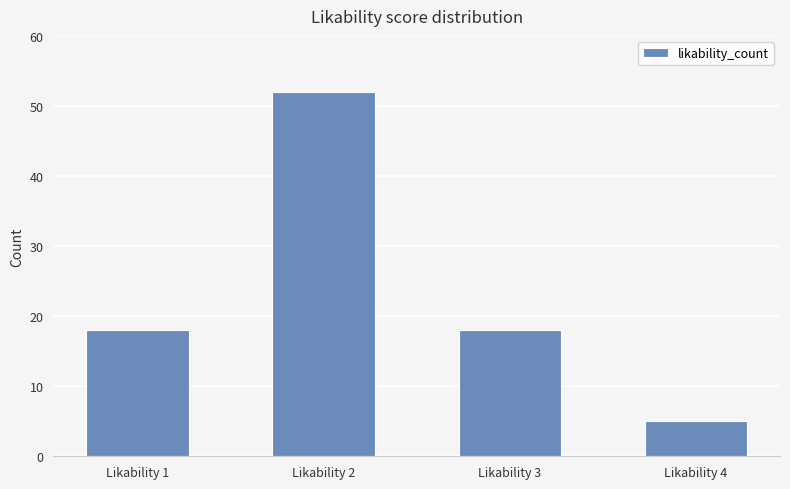

The value at Likability 1 is 18. True or false?

True